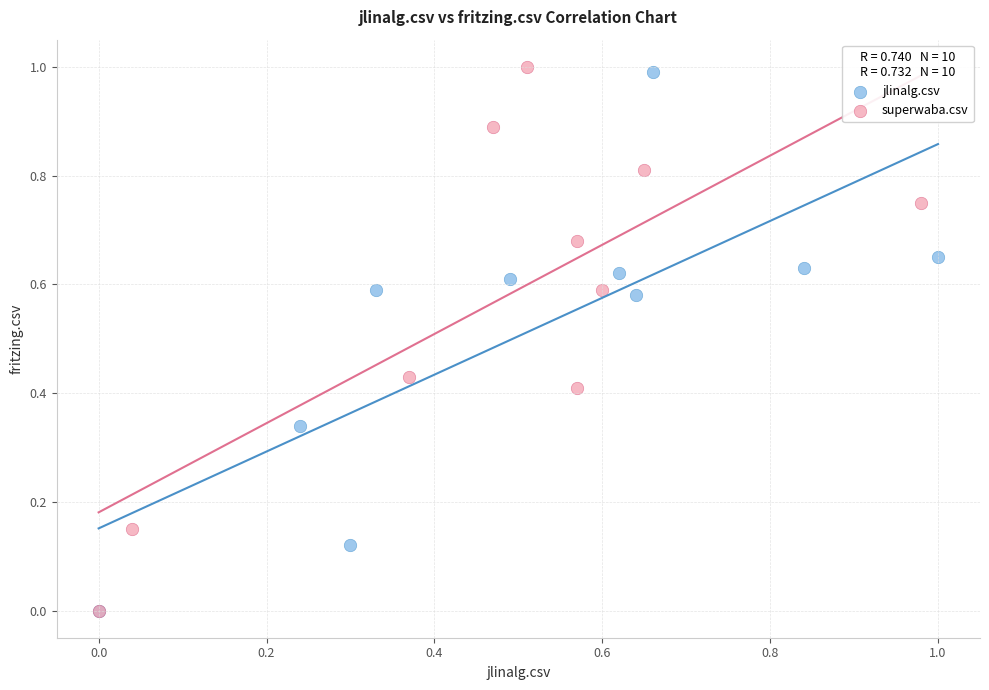

What are all the series names shown in the legend?

jlinalg.csv, superwaba.csv